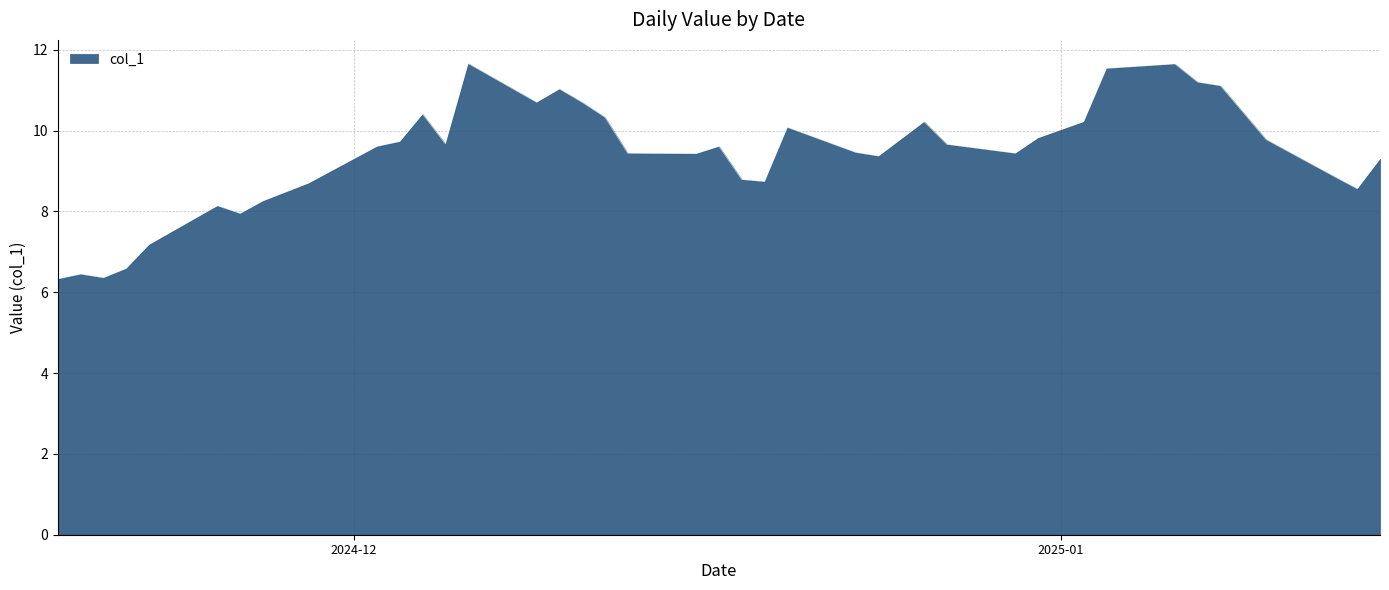

What is the difference between the maximum and minimum values?

5.3